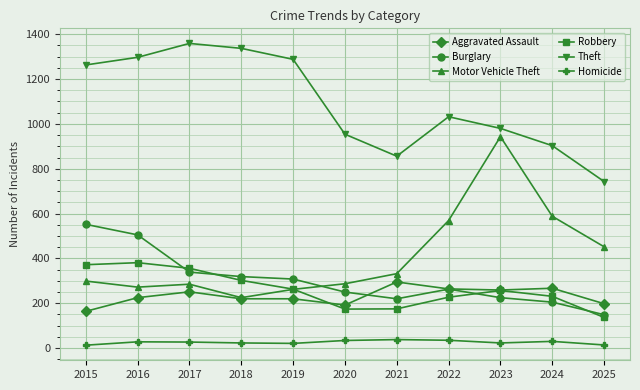

What is the difference between the Theft values at 2023 and 2020?

26